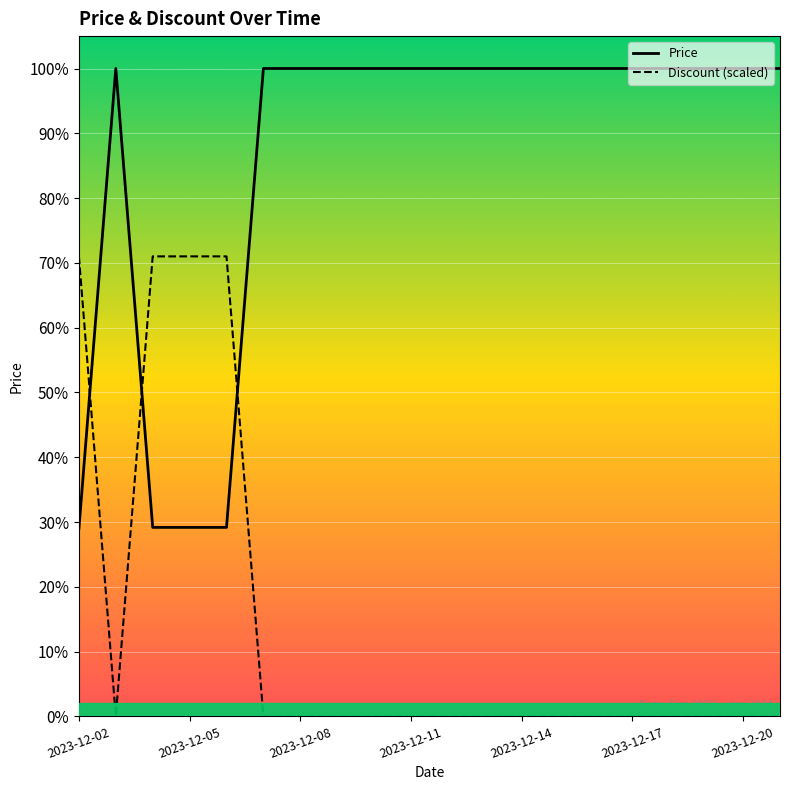

How many values in the Discount (scaled) series exceed 0?

4